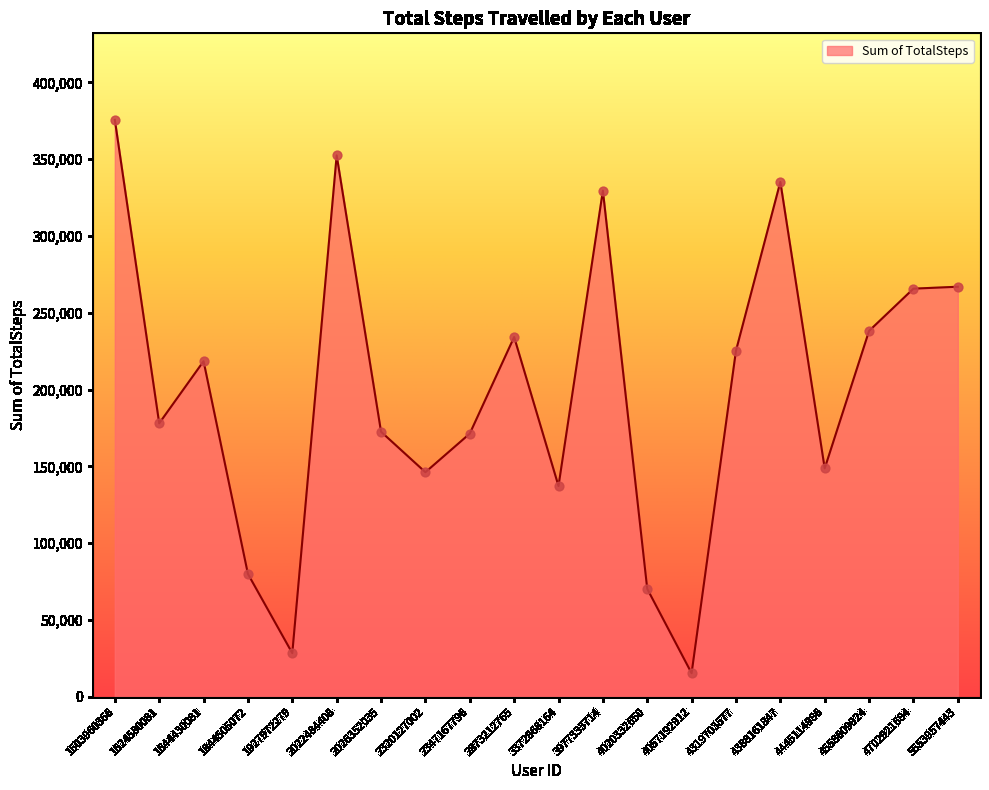

What is the change in value from 4057192912 to 4558609924?

+222887